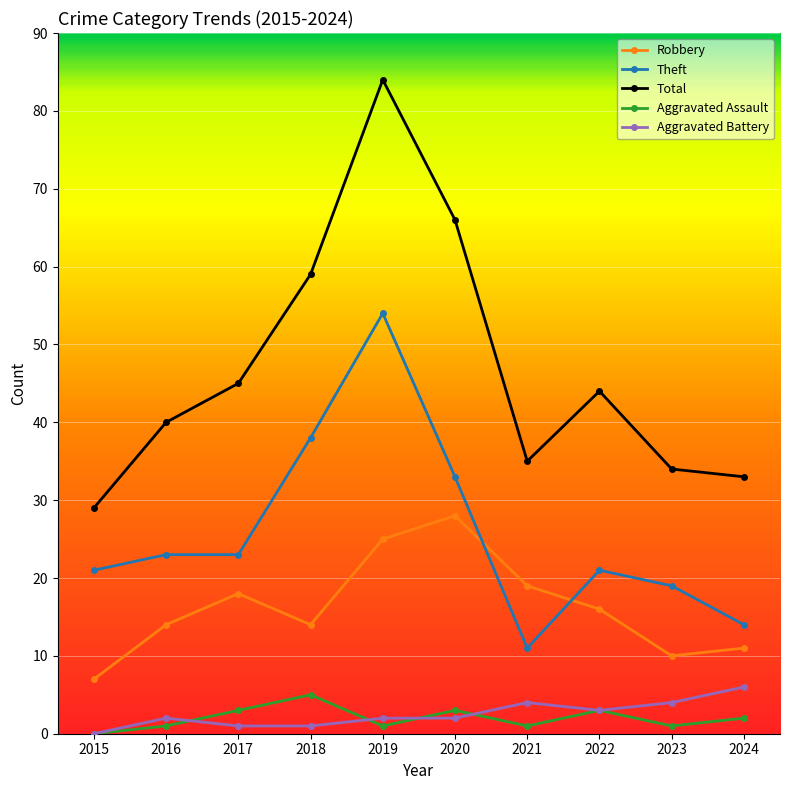

In Robbery, how many points are higher than both neighbors (excluding endpoints)?

2